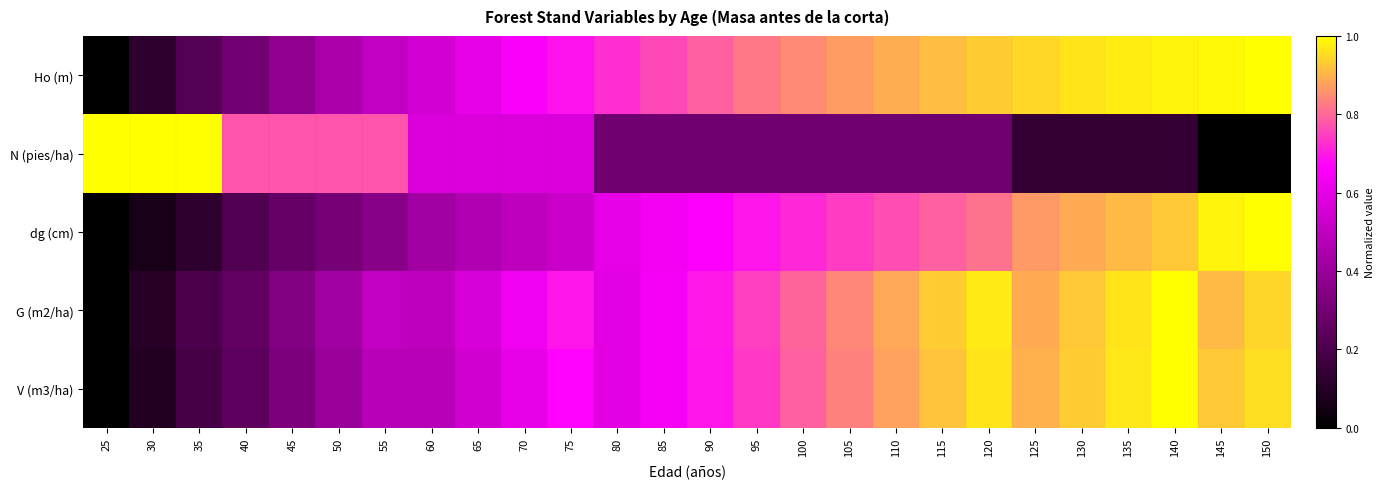

Reading left to right, what are all the values shown in this chart?

Ho (m): 25=0.0	30=0.1	35=0.2	40=0.3	45=0.4	50=0.4	55=0.5	60=0.6	65=0.6	70=0.7	75=0.7	80=0.7	85=0.8	90=0.8	95=0.8	100=0.8	105=0.9	110=0.9	115=0.9	120=0.9	125=0.9	130=1.0	135=1.0	140=1.0	145=1.0	150=1.0
N (pies/ha): 25=1.0	30=1.0	35=1.0	40=0.8	45=0.8	50=0.8	55=0.8	60=0.6	65=0.6	70=0.6	75=0.6	80=0.3	85=0.3	90=0.3	95=0.3	100=0.3	105=0.3	110=0.3	115=0.3	120=0.3	125=0.1	130=0.1	135=0.1	140=0.1	145=0.0	150=0.0
dg (cm): 25=0.0	30=0.1	35=0.1	40=0.2	45=0.3	50=0.3	55=0.4	60=0.4	65=0.5	70=0.5	75=0.5	80=0.6	85=0.6	90=0.7	95=0.7	100=0.7	105=0.7	110=0.8	115=0.8	120=0.8	125=0.9	130=0.9	135=0.9	140=0.9	145=1.0	150=1.0
G (m2/ha): 25=0.0	30=0.1	35=0.2	40=0.3	45=0.3	50=0.4	55=0.5	60=0.5	65=0.6	70=0.6	75=0.7	80=0.6	85=0.6	90=0.7	95=0.7	100=0.8	105=0.8	110=0.9	115=0.9	120=1.0	125=0.9	130=0.9	135=1.0	140=1.0	145=0.9	150=0.9
V (m3/ha): 25=0.0	30=0.1	35=0.2	40=0.2	45=0.3	50=0.4	55=0.5	60=0.5	65=0.5	70=0.6	75=0.7	80=0.6	85=0.6	90=0.7	95=0.7	100=0.8	105=0.8	110=0.9	115=0.9	120=1.0	125=0.9	130=0.9	135=1.0	140=1.0	145=0.9	150=1.0